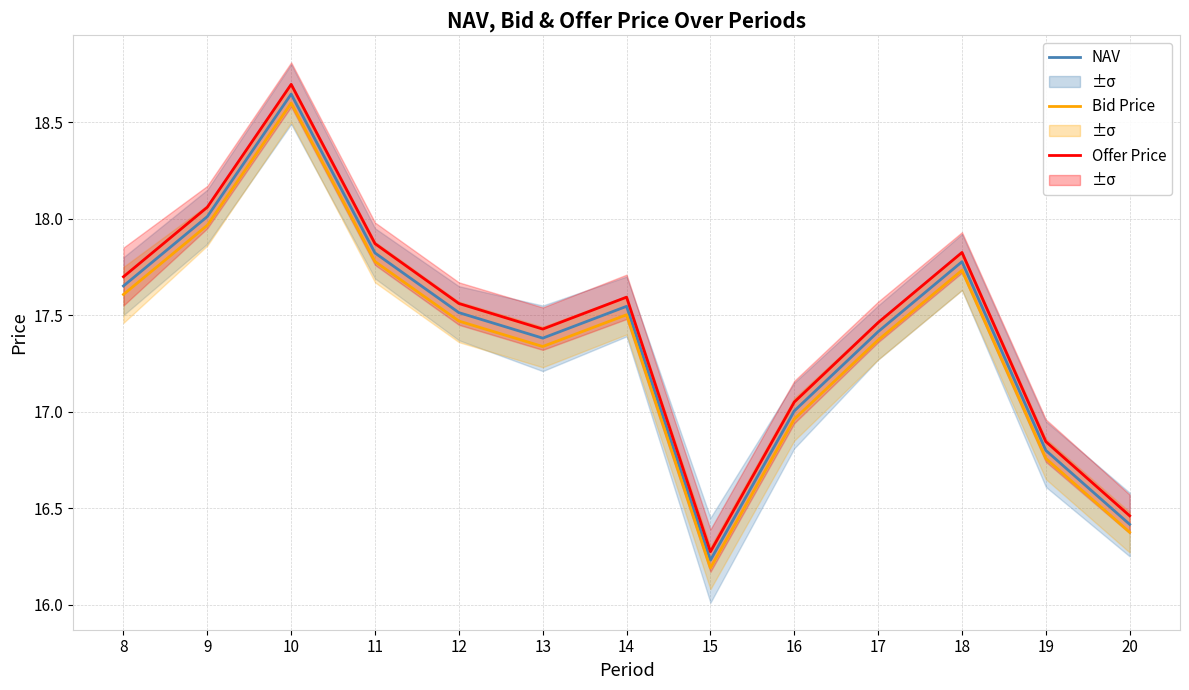

What are all the series names shown in the legend?

NAV, Bid Price, Offer Price